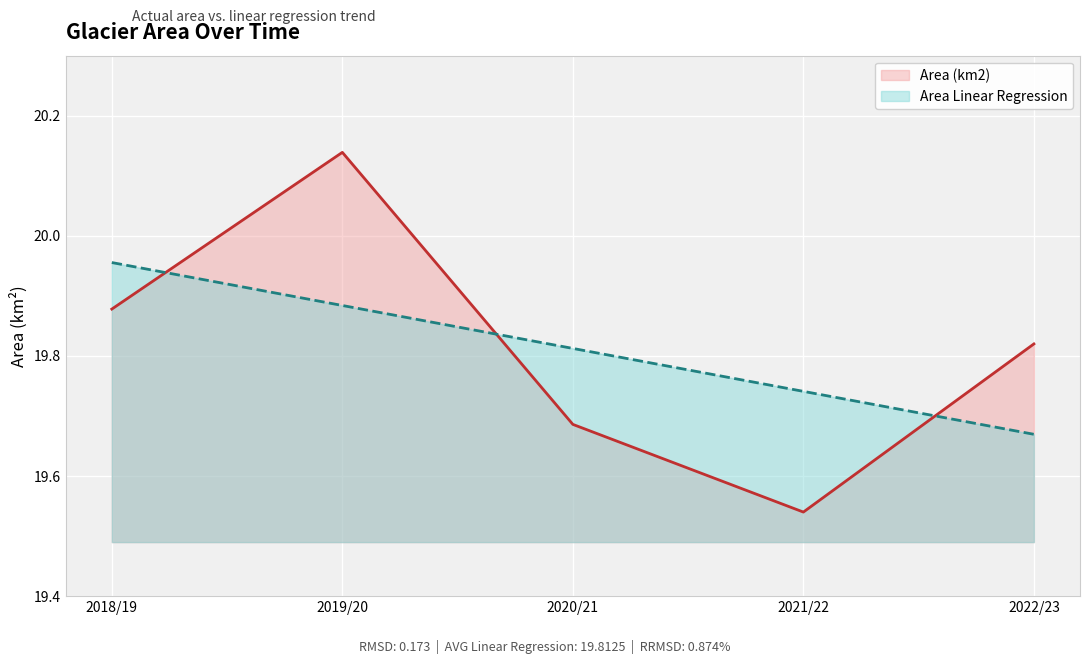

At how many categories does at least one series exceed 19?

5